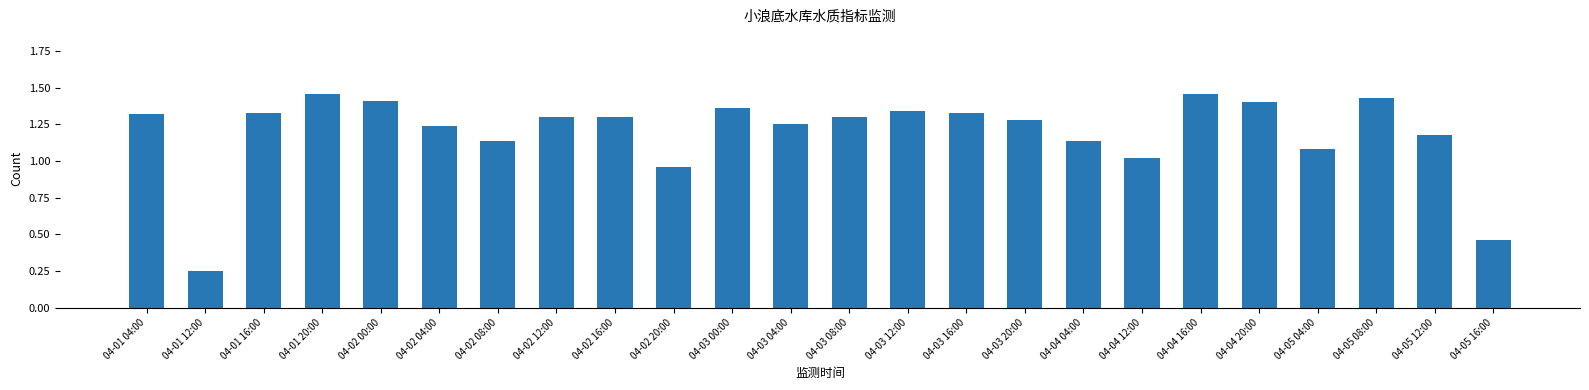

What is the sum of the values at 04-02 20:00 and 04-03 04:00?

2.2